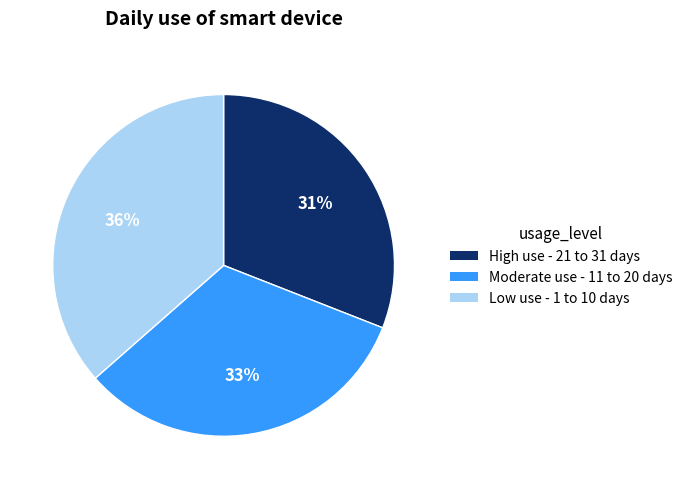

Does any single category account for the majority?

No